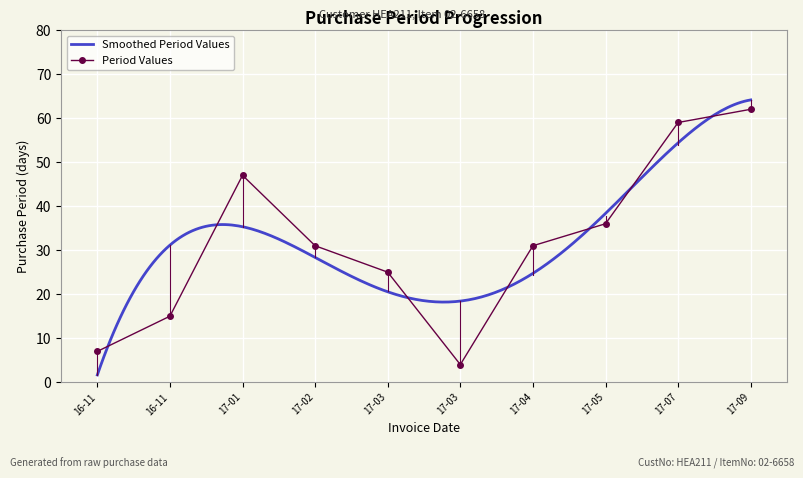

True or false: the data has more than 1 interior local peaks.

False